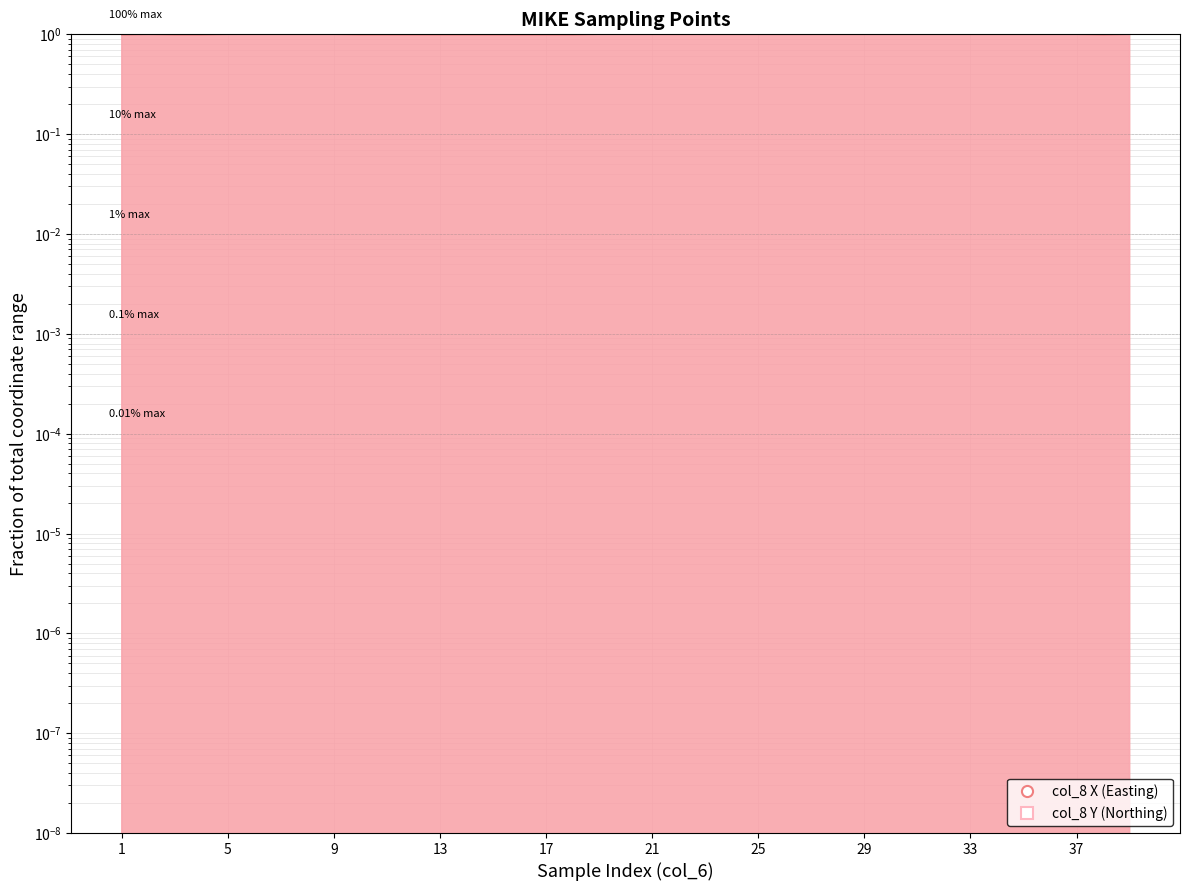

Which series changed the most between 16 and 22?

col_8_X